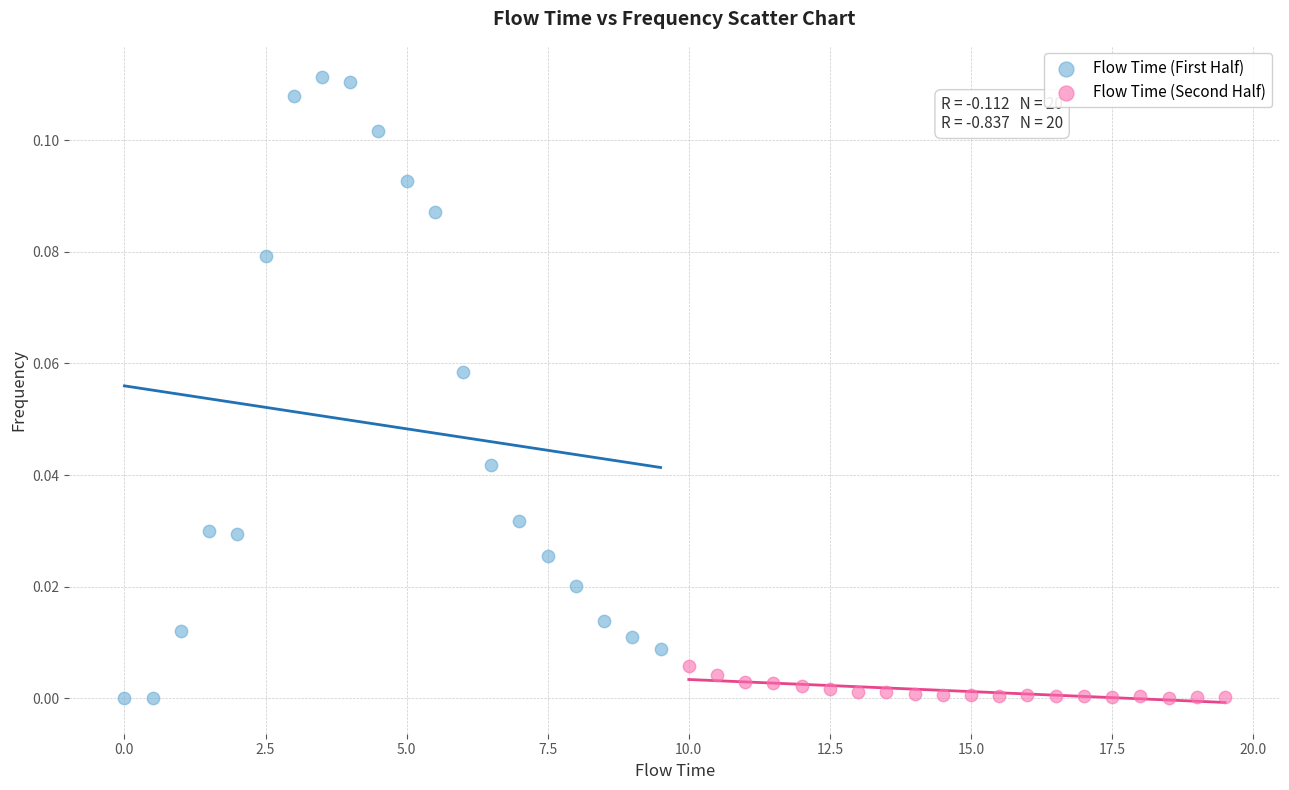

Which series has the widest spread of Y values?

Flow Time (First Half)